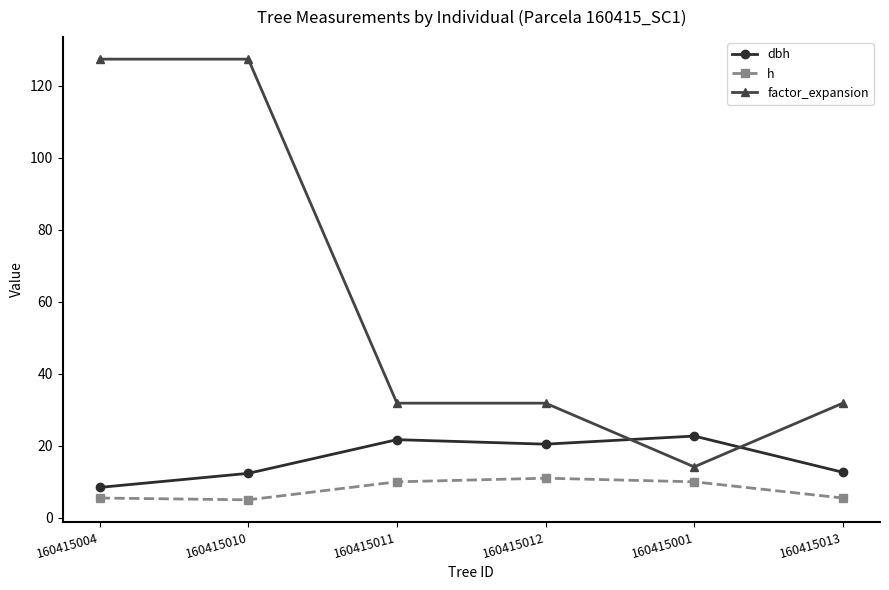

How many values in the h series are below 10?

3